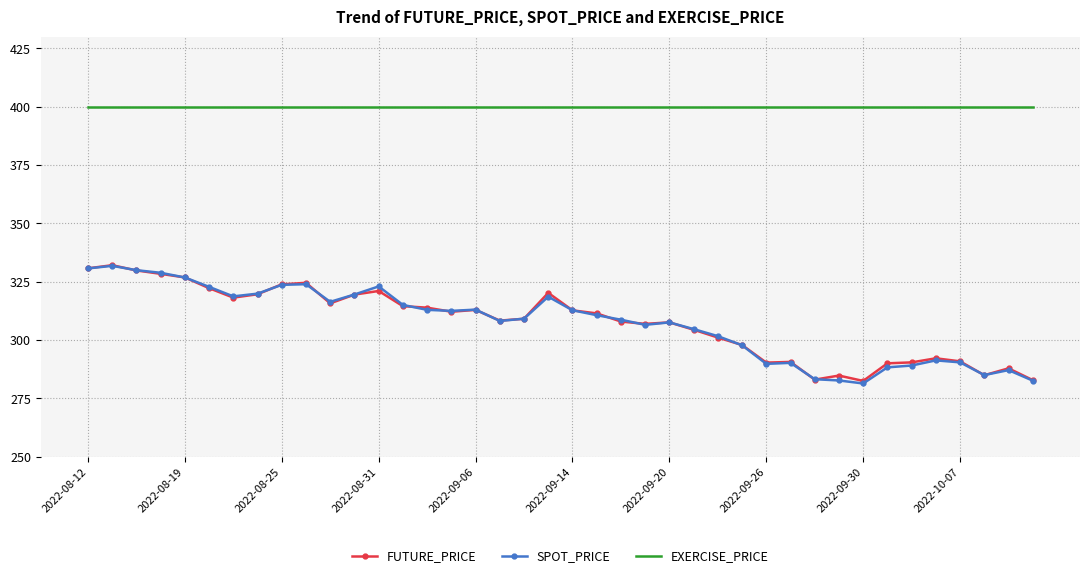

Which series has the largest total across all categories?

EXERCISE_PRICE